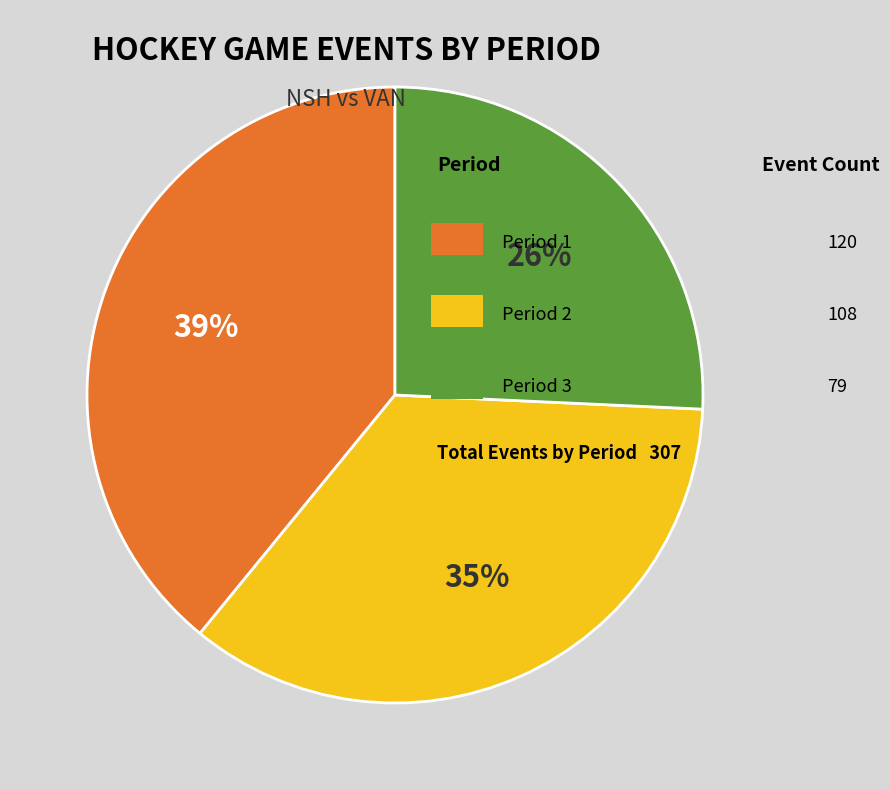

To the nearest percent, what is the difference between the largest and smallest slice percentages?

13%